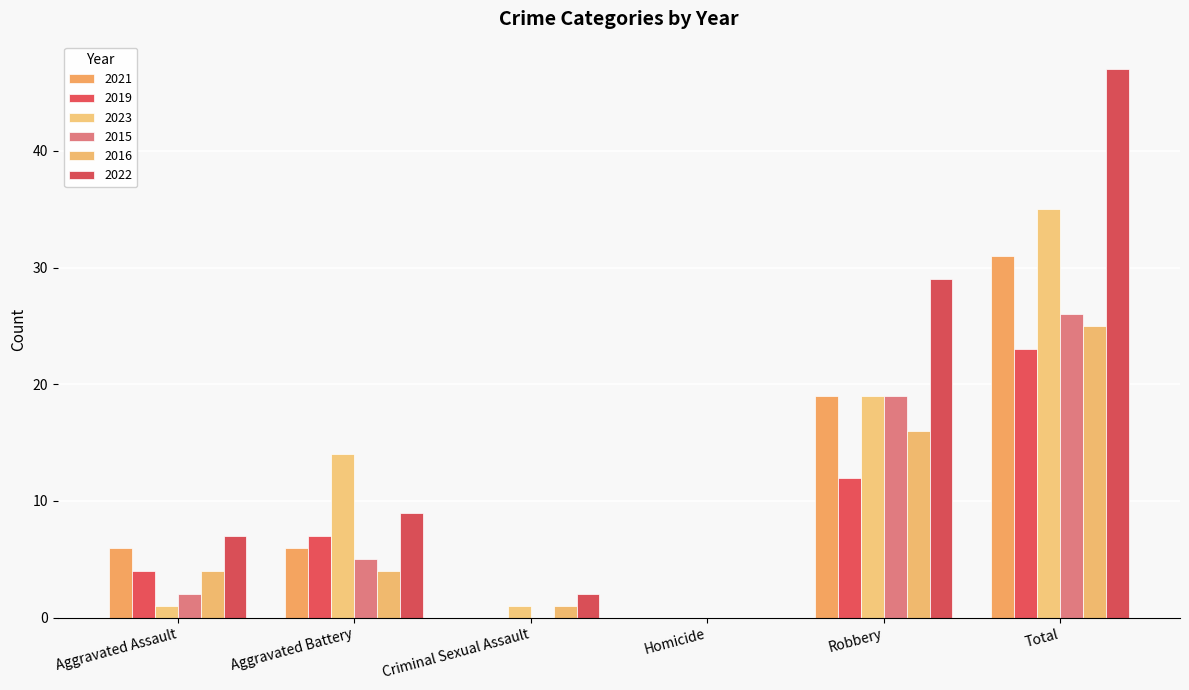

How many groups of bars are there?

6